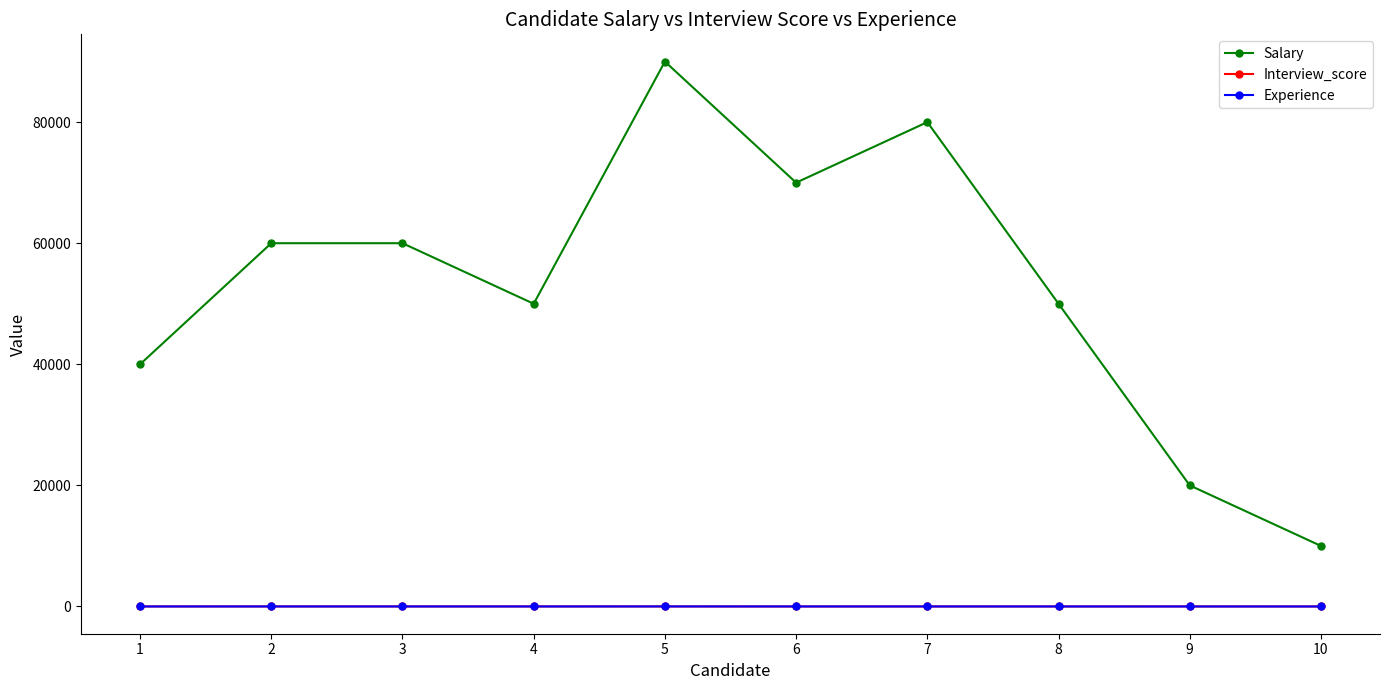

How many categories are shown in the chart?

10